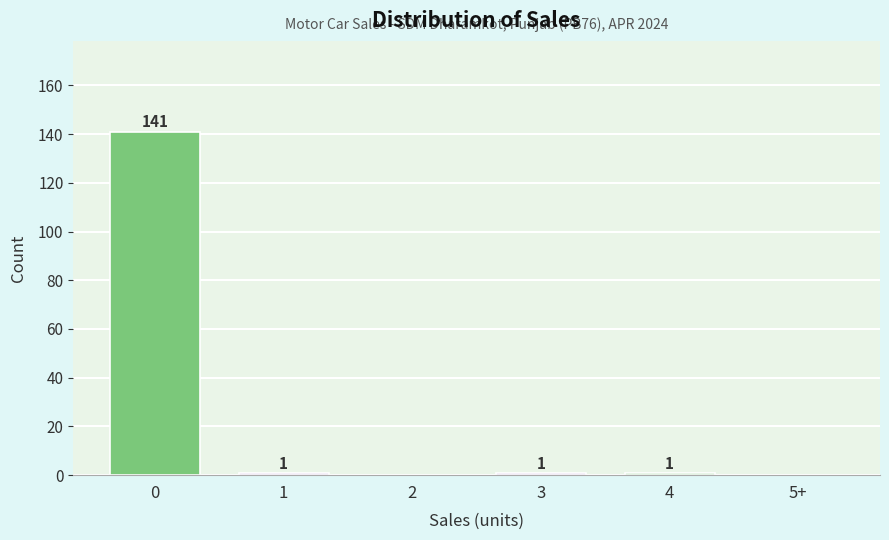

Reading left to right, extract all data points from this chart.

0=141	1=1	2=0	3=1	4=1	5+=0